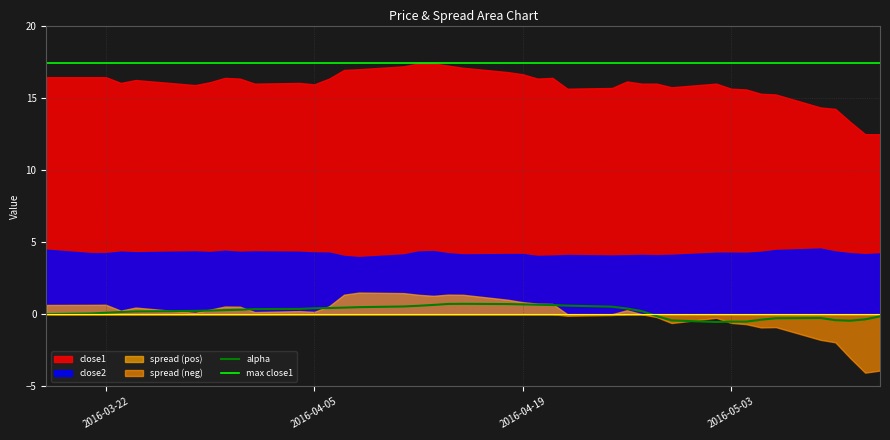

At which category does close2 reach its first local valley?

4